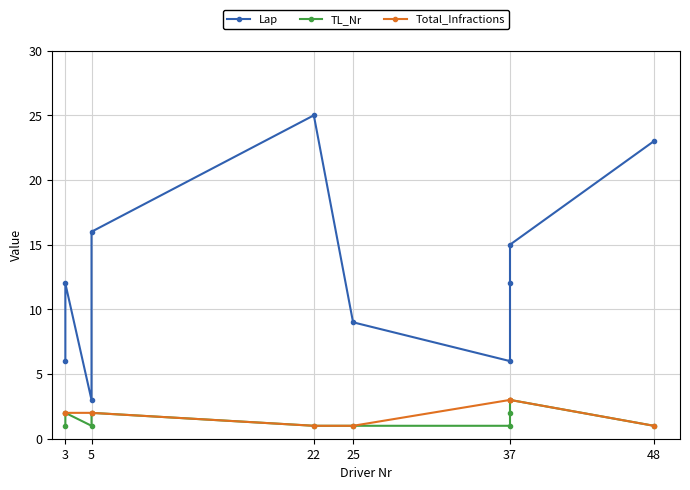

Is it true that Lap equals 2 at 5?

False